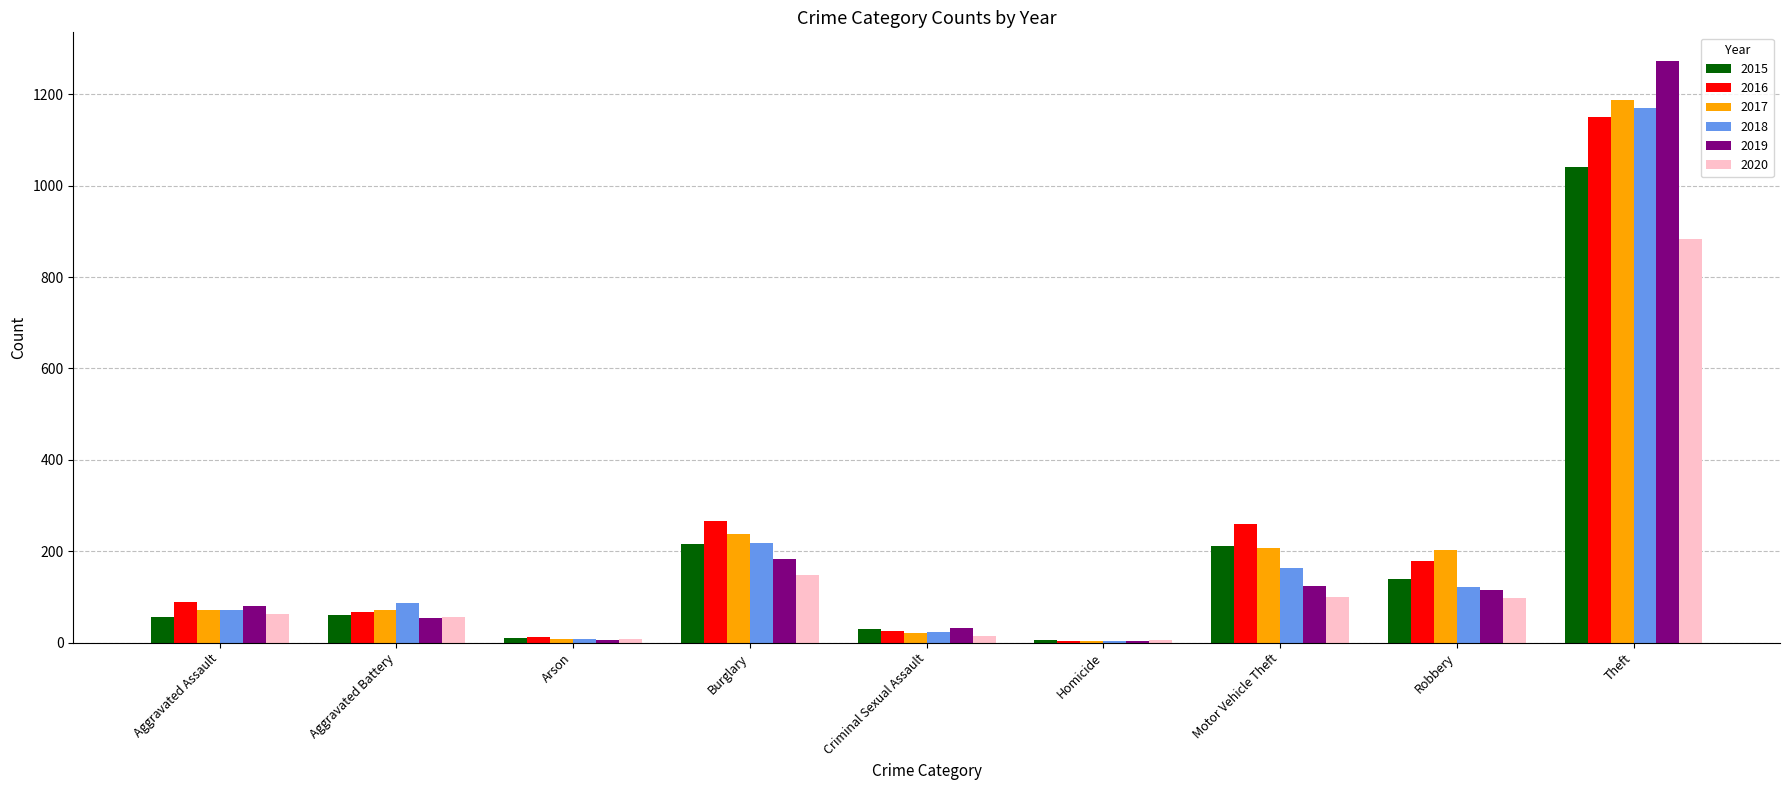

Which category has the highest value in the 2015 series?

Theft